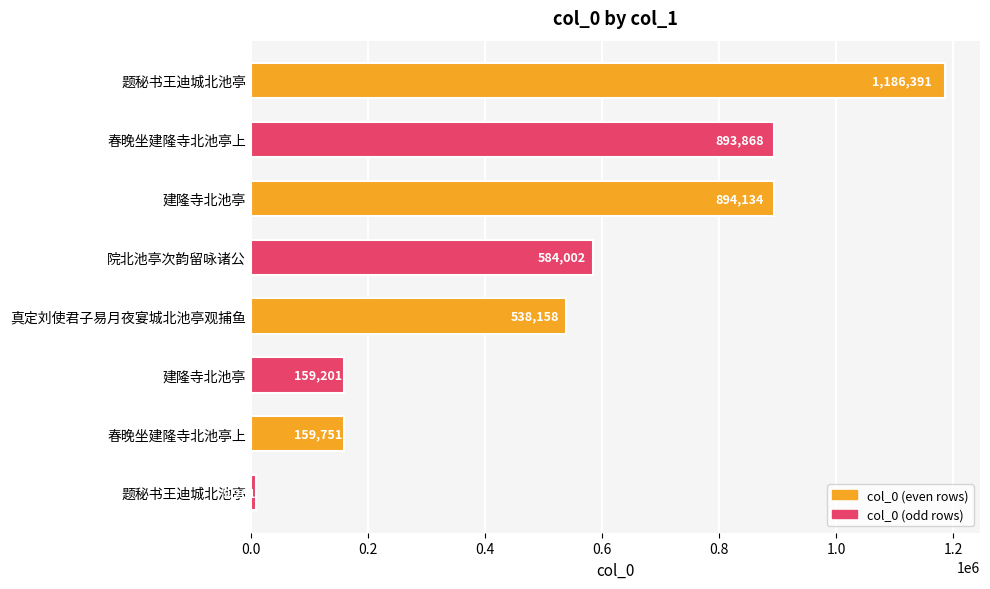

What is the maximum value shown in the chart?

1186391